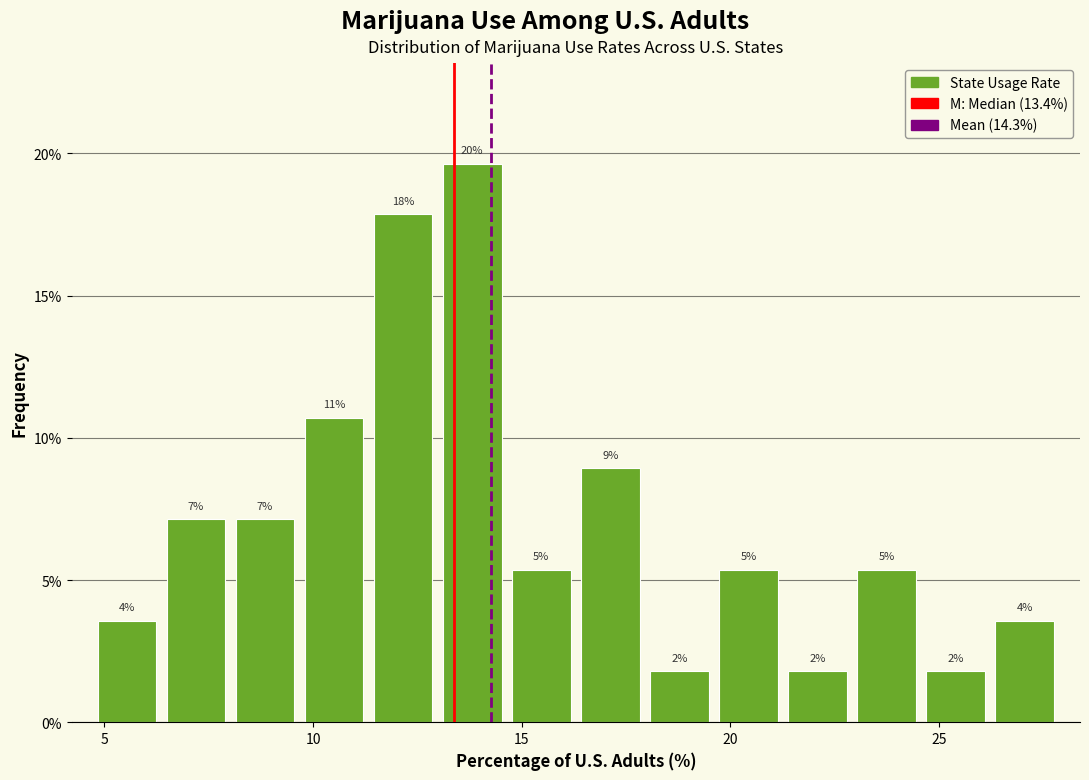

Around what value on the x-axis is the tallest bar? Give the approximate position of its centre, as read against the axis.

14.0